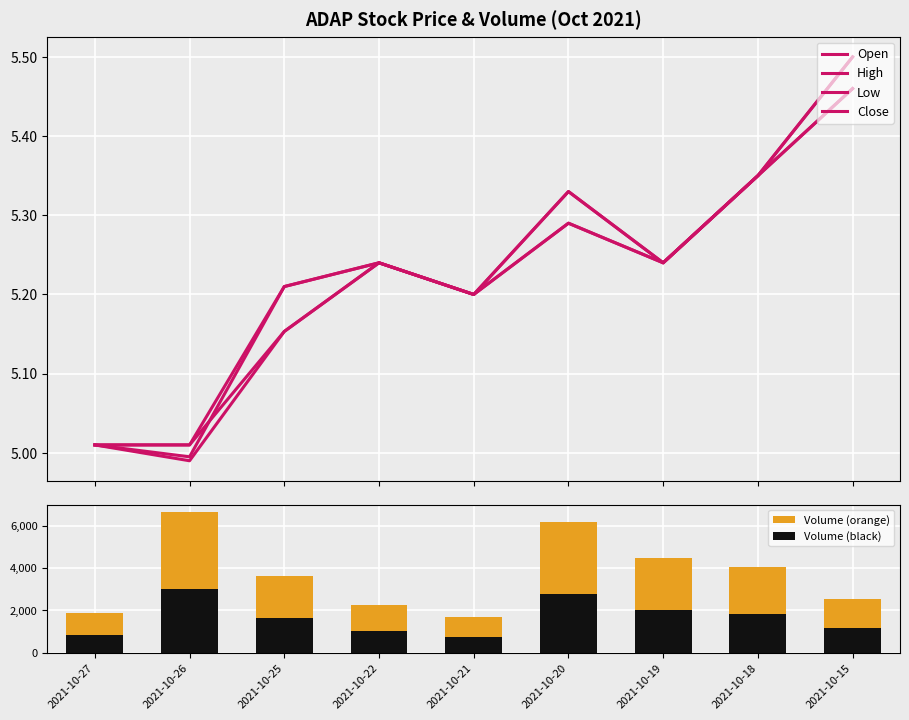

Reading left to right, what are all the values shown in this chart?

Open: 2021-10-27=5.0	2021-10-26=5.0	2021-10-25=5.2	2021-10-22=5.2	2021-10-21=5.2	2021-10-20=5.3	2021-10-19=5.2	2021-10-18=5.3	2021-10-15=5.5
High: 2021-10-27=5.0	2021-10-26=5.0	2021-10-25=5.2	2021-10-22=5.2	2021-10-21=5.2	2021-10-20=5.3	2021-10-19=5.2	2021-10-18=5.3	2021-10-15=5.5
Low: 2021-10-27=5.0	2021-10-26=5.0	2021-10-25=5.2	2021-10-22=5.2	2021-10-21=5.2	2021-10-20=5.3	2021-10-19=5.2	2021-10-18=5.3	2021-10-15=5.5
Close: 2021-10-27=5.0	2021-10-26=5.0	2021-10-25=5.2	2021-10-22=5.2	2021-10-21=5.2	2021-10-20=5.3	2021-10-19=5.2	2021-10-18=5.3	2021-10-15=5.5
Volume (orange): 2021-10-27=1857.0	2021-10-26=6651.0	2021-10-25=3630.0	2021-10-22=2234.0	2021-10-21=1699.0	2021-10-20=6144.0	2021-10-19=4467.0	2021-10-18=4033.0	2021-10-15=2552.0
Volume (black): 2021-10-27=835.6	2021-10-26=2993.0	2021-10-25=1633.5	2021-10-22=1005.3	2021-10-21=764.6	2021-10-20=2764.8	2021-10-19=2010.2	2021-10-18=1814.9	2021-10-15=1148.4